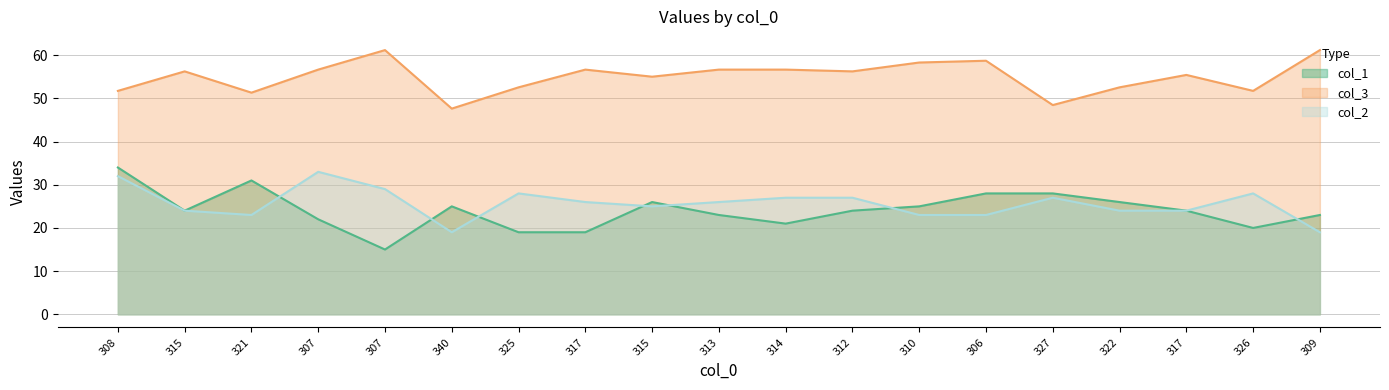

Between 315 and 340, which series saw the biggest shift?

col_3